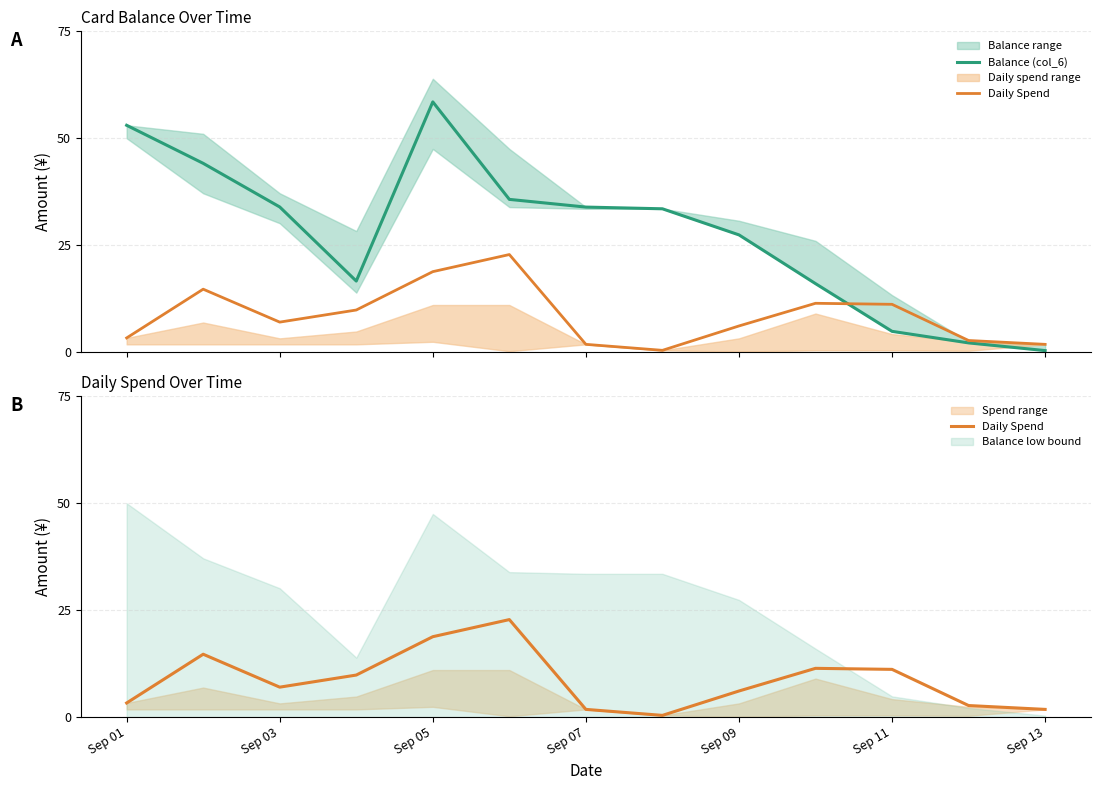

List the series in order of their overall mean, lowest first.

Daily Spend, Balance (col_6)